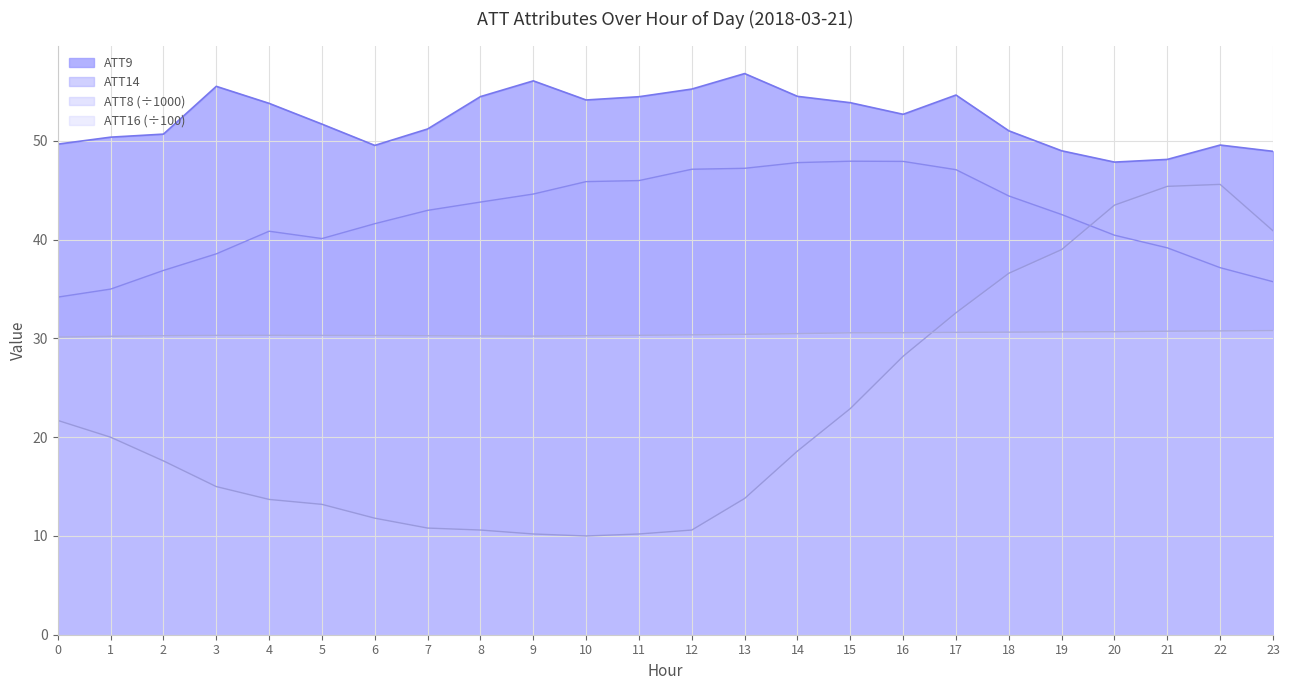

True or false: ATT9 has a value of 50.4 at 1.

True